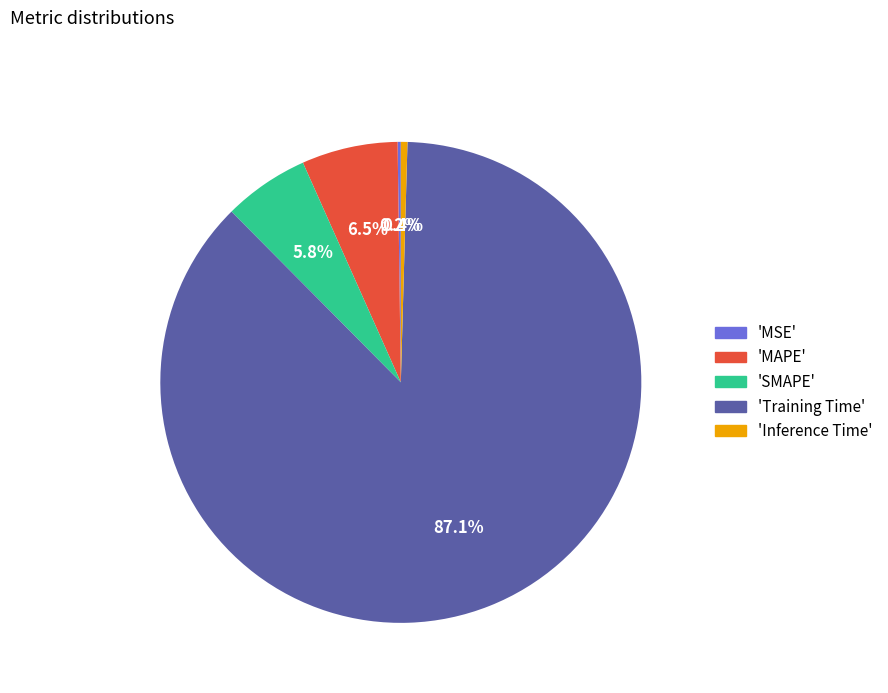

Is 'Inference Time' the majority of the pie?

No